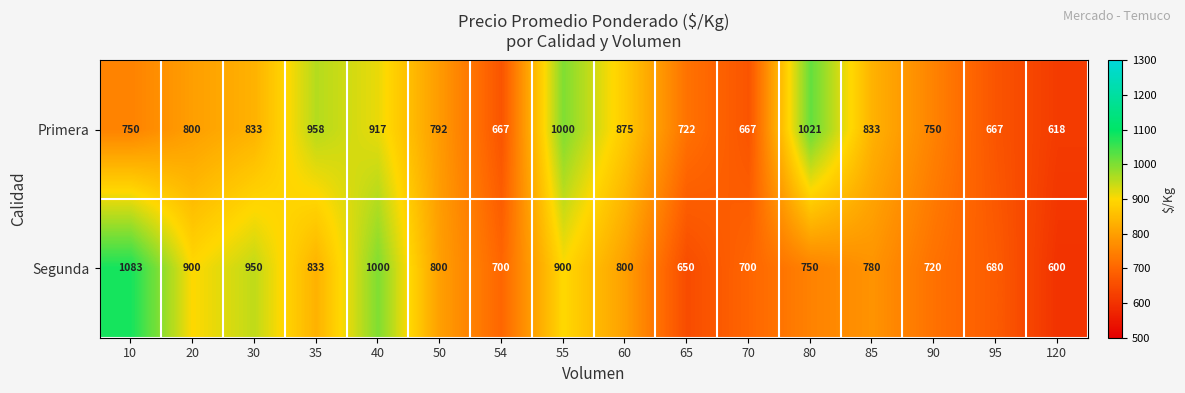

Is it true that Segunda equals 1306 at 80?

False